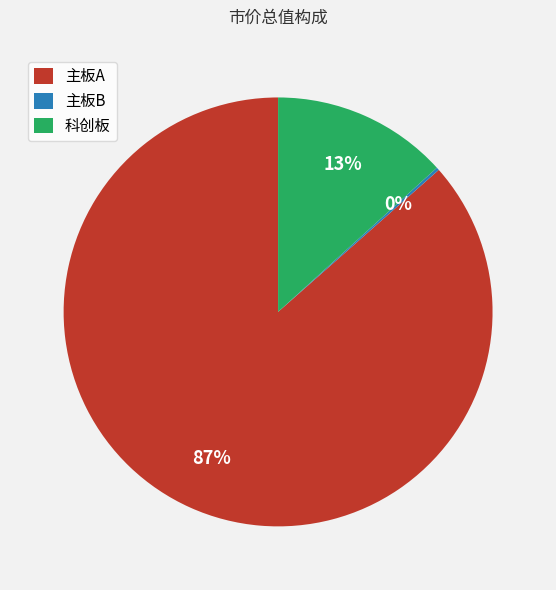

Which slice is the largest?

主板A